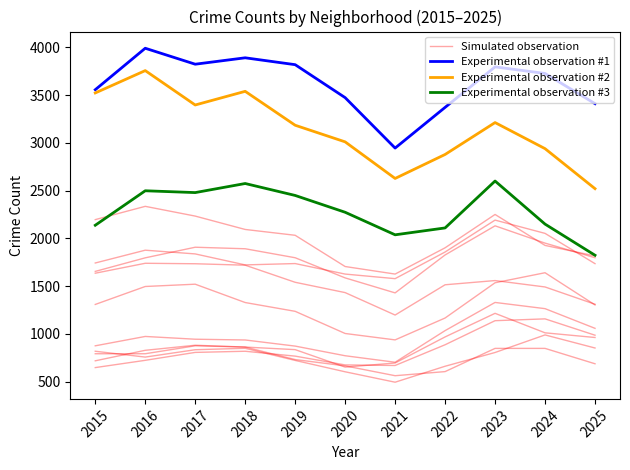

What is the spread (max minus min) of values at 2017?

2942